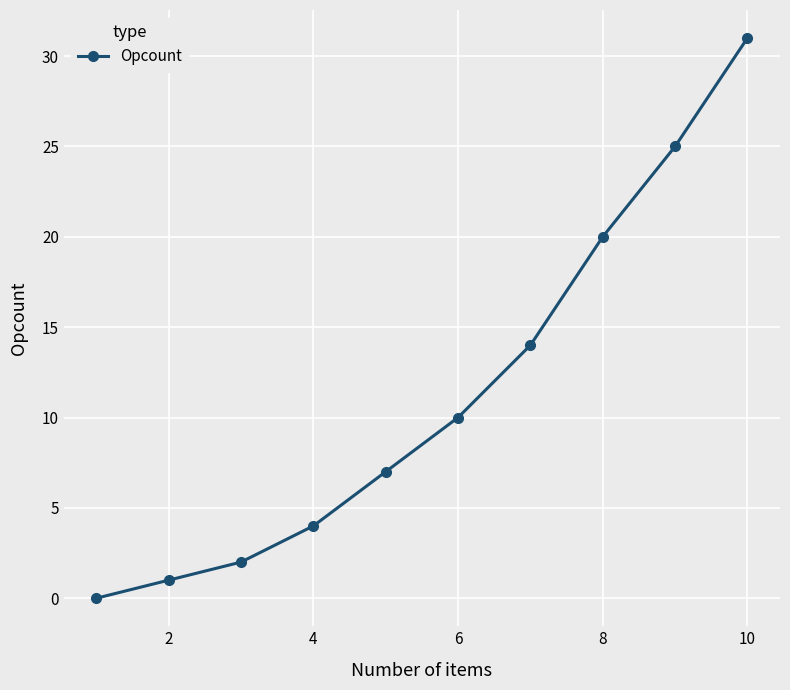

What is the sum of all values?

114